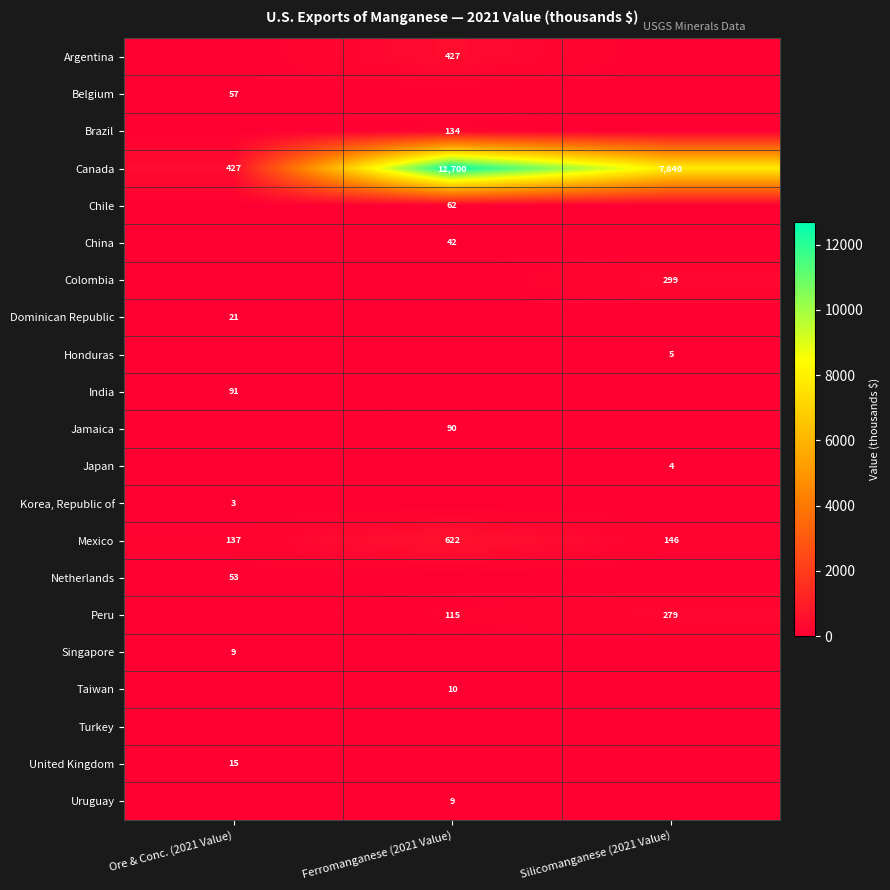

The value of Canada at Ore & Conc. (2021 Value) is 427. True or false?

True